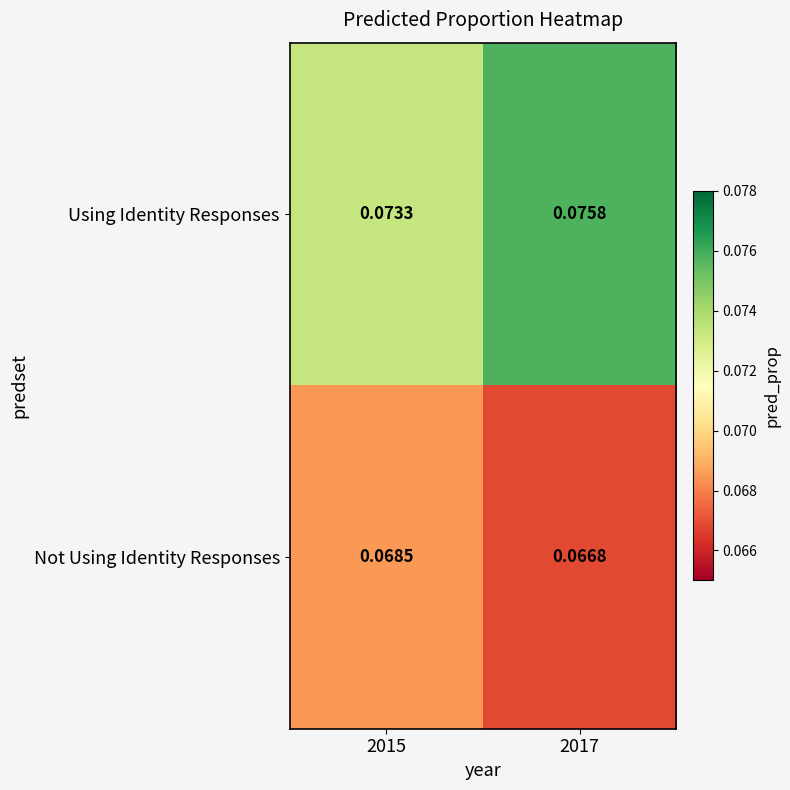

Which series has the largest total across all categories?

Using Identity Responses